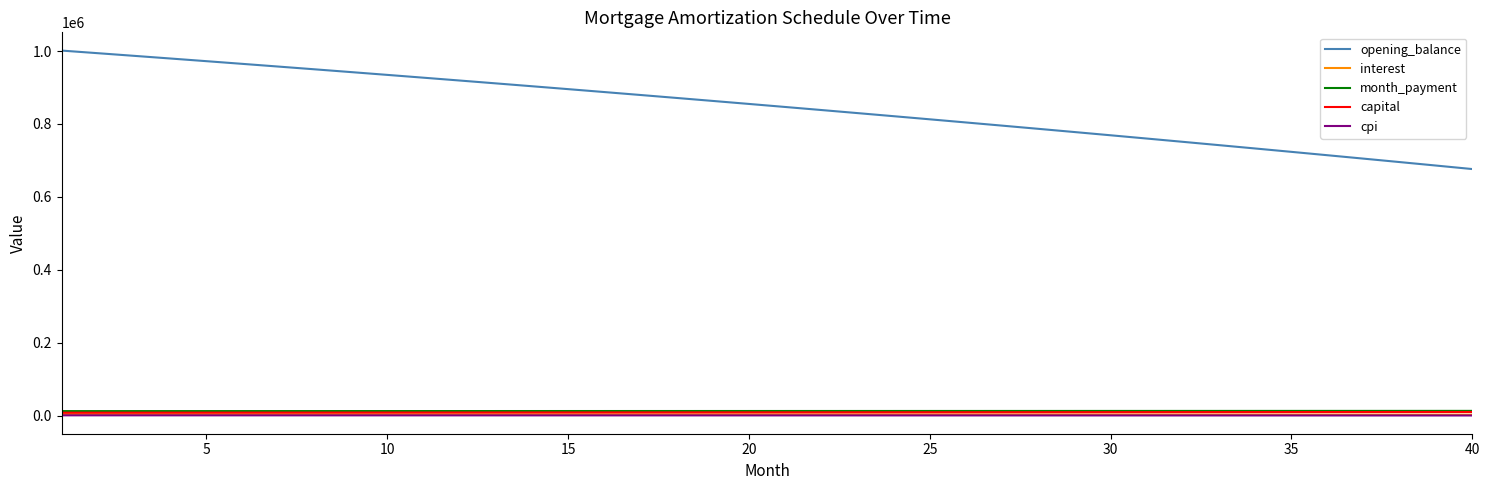

Which series has the widest spread of values?

opening_balance